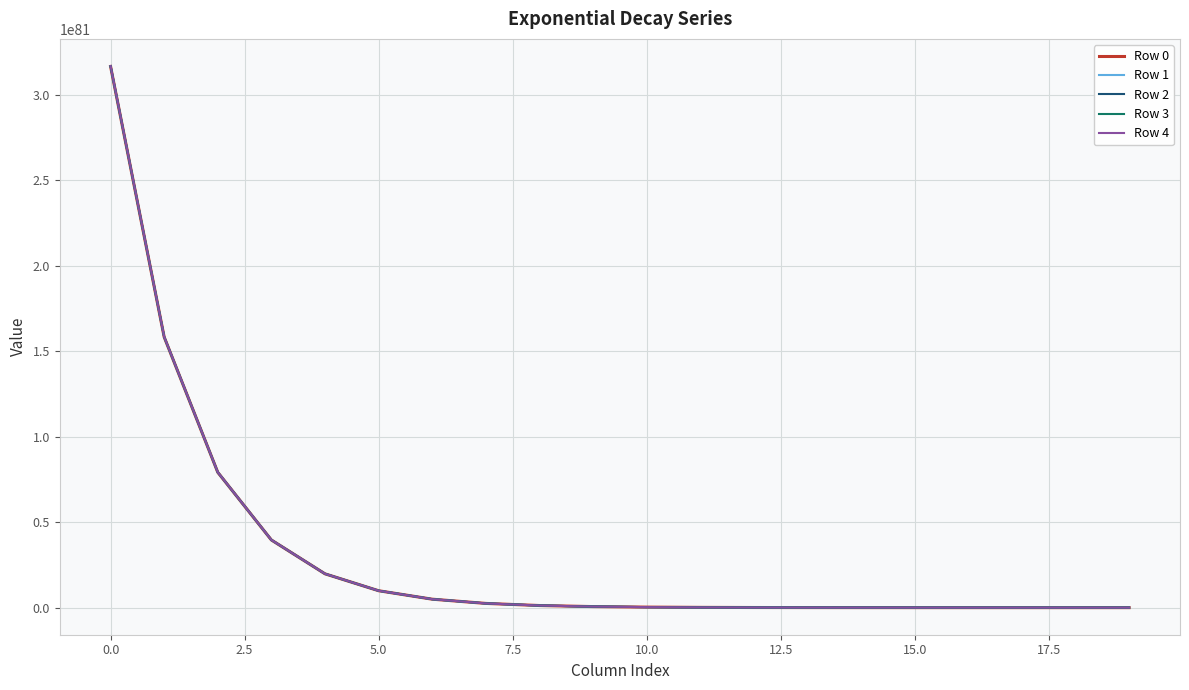

Is this an area chart (filled region under the line)?

No